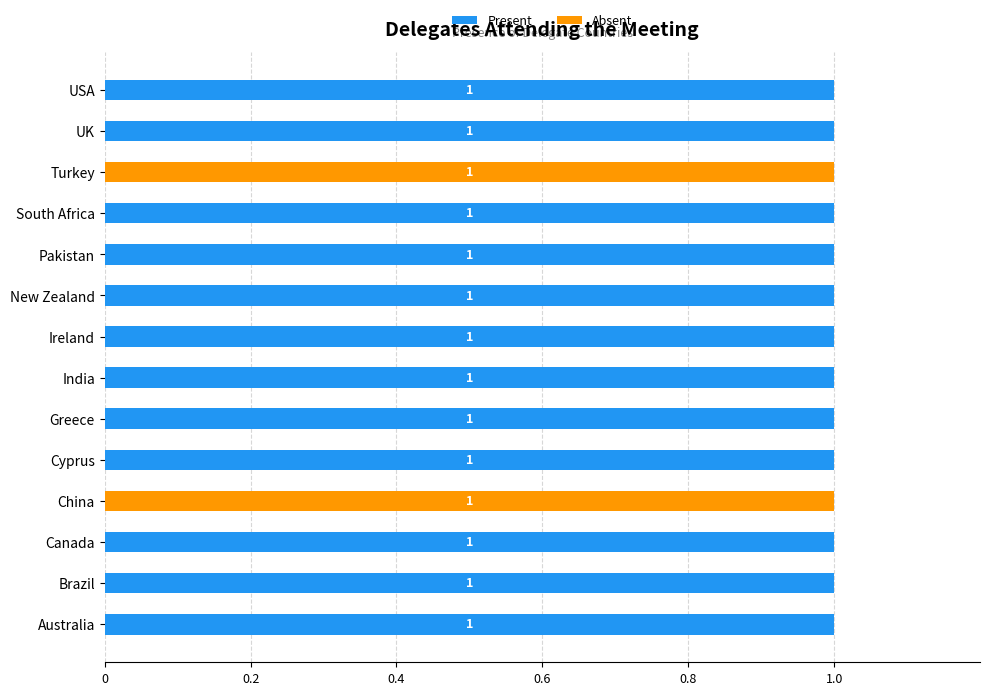

At how many categories does at least one series exceed 0?

14